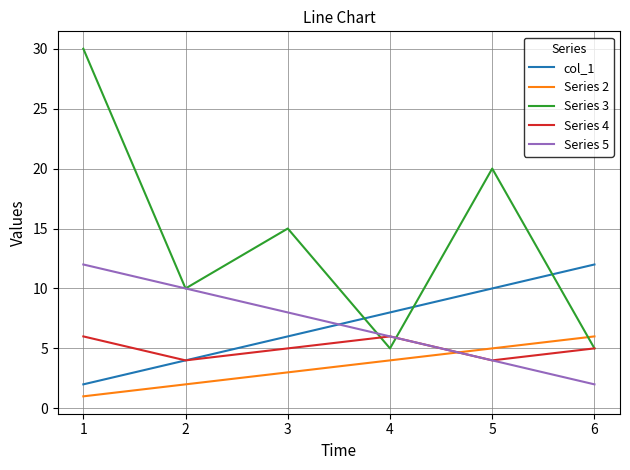

List the labels in order of Series 5 value, largest first.

1, 2, 3, 4, 5, 6